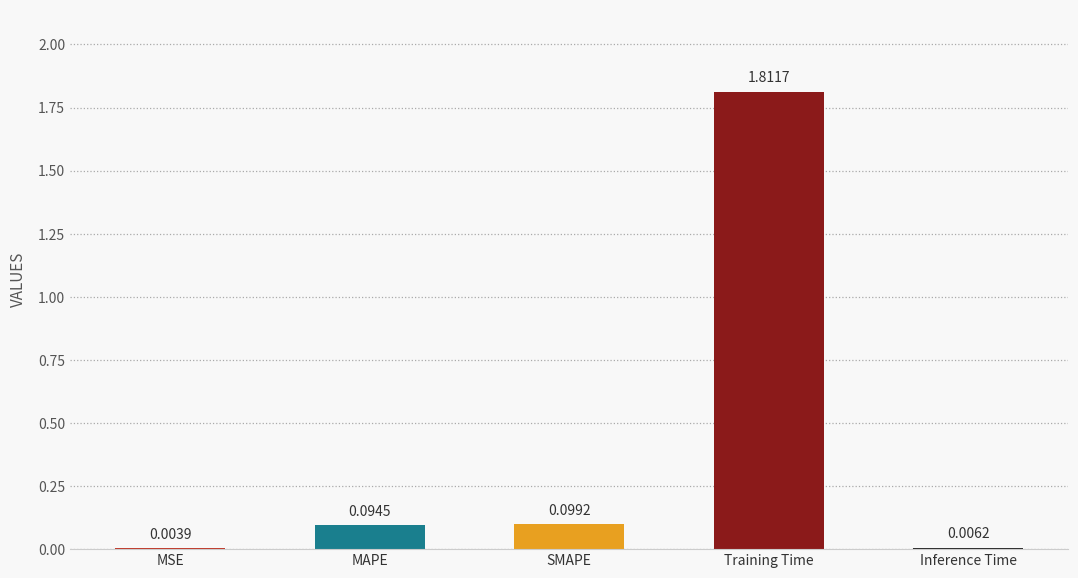

Are the bars grouped side by side (vs. stacked)?

No